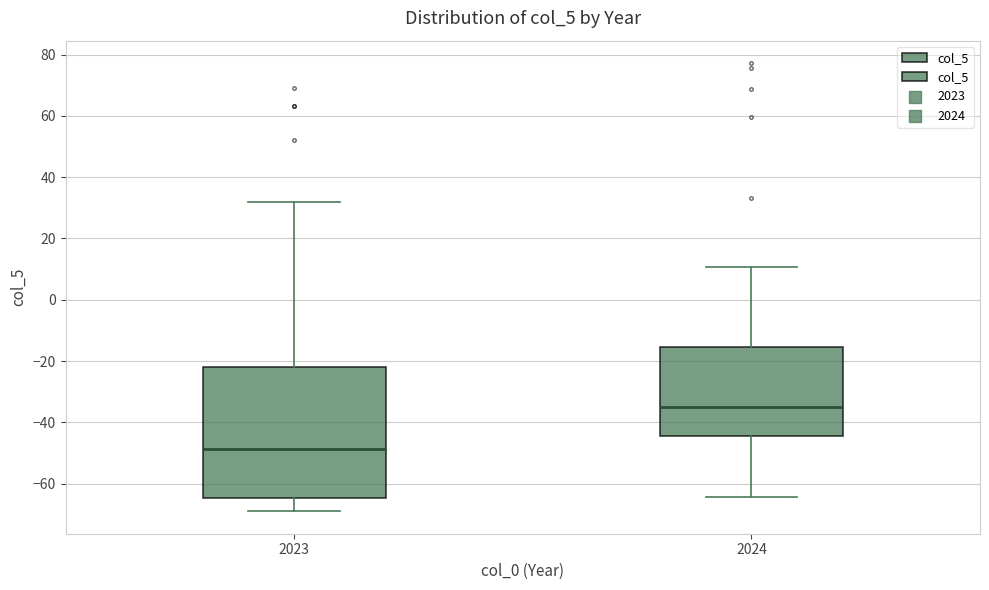

Where is the lower edge of the box at x = 2023 on the y-axis? The values are not printed on the chart, so give them approximately, as read against the axis.

-64